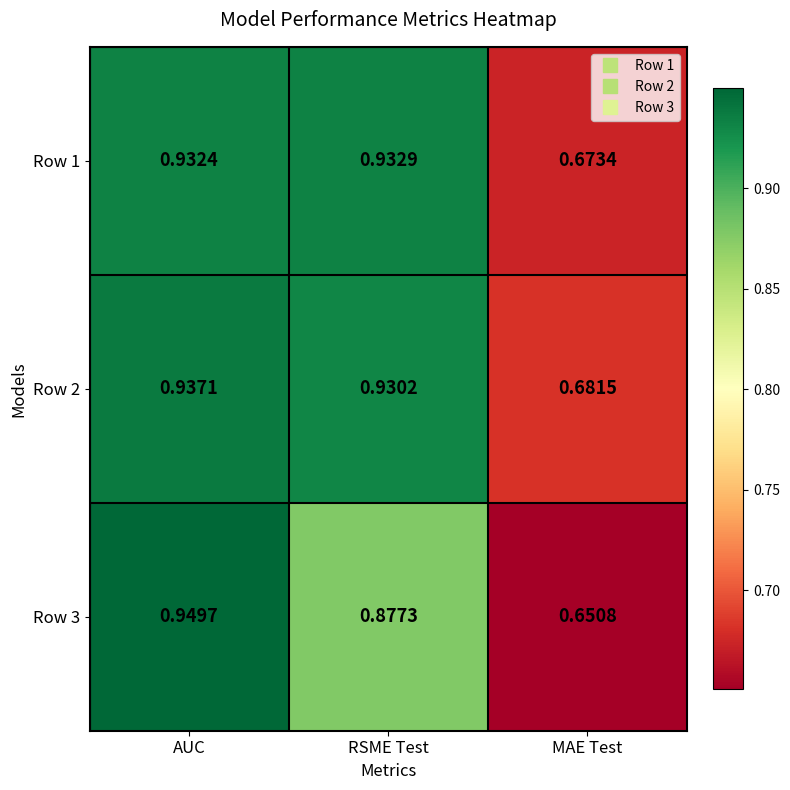

Is the value of Row 2 at RSME Test greater than the value of Row 1 at AUC?

No